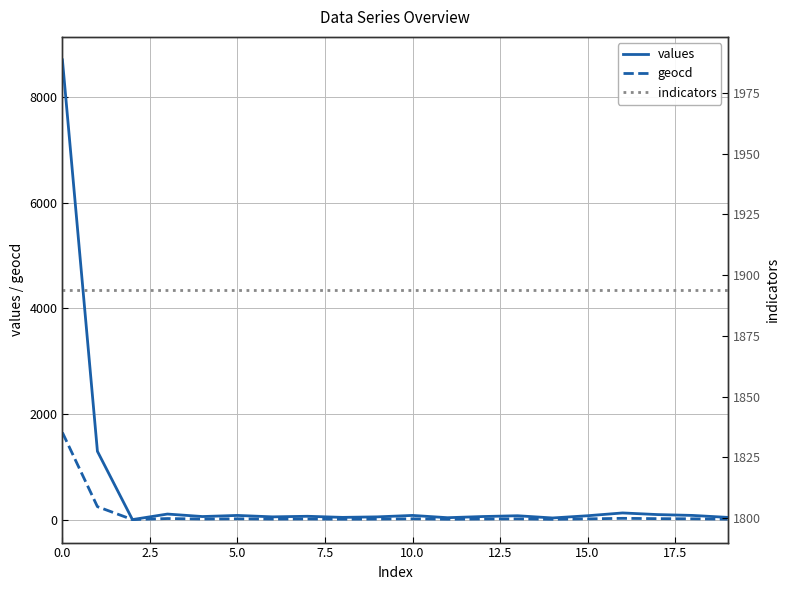

What is the sum of the values values at 12 and 10.0?

116